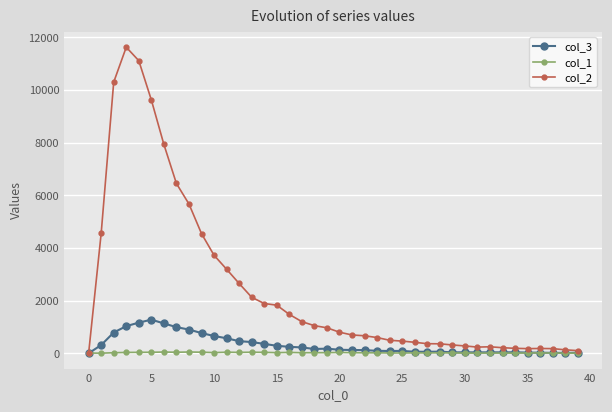

True or false: col_2 has more than 1 interior local peaks.

True